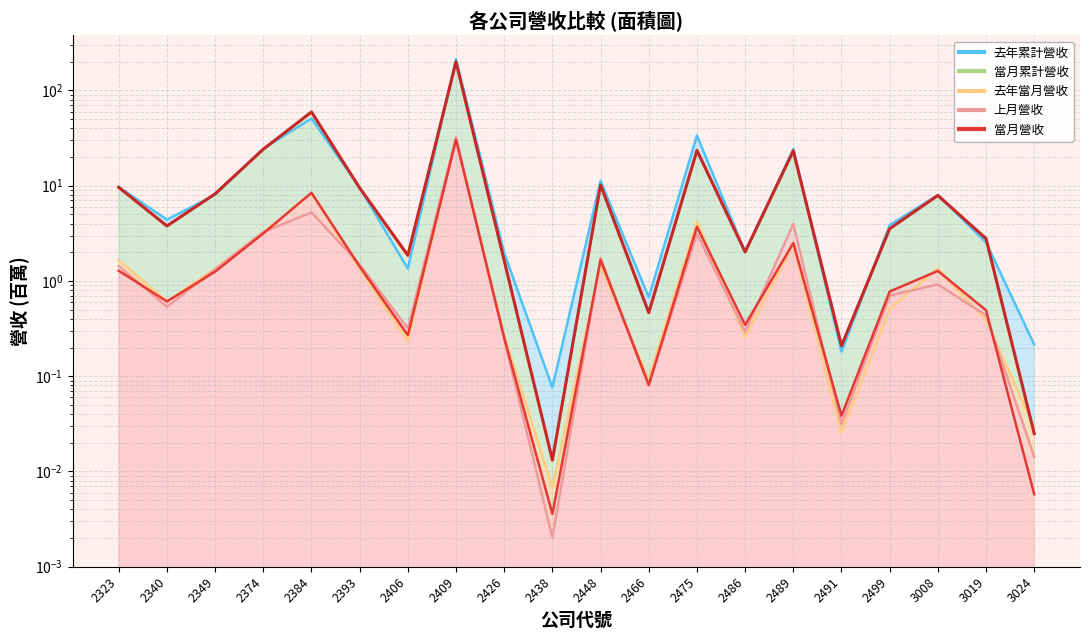

How many values in the 當月累計營收 series exceed 7?

10